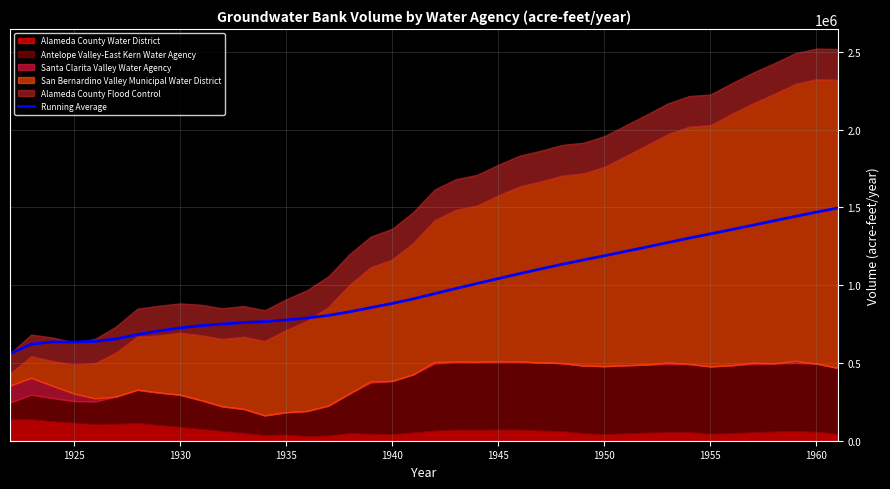

The value of Running Average at 1950 is 815491.9. True or false?

False